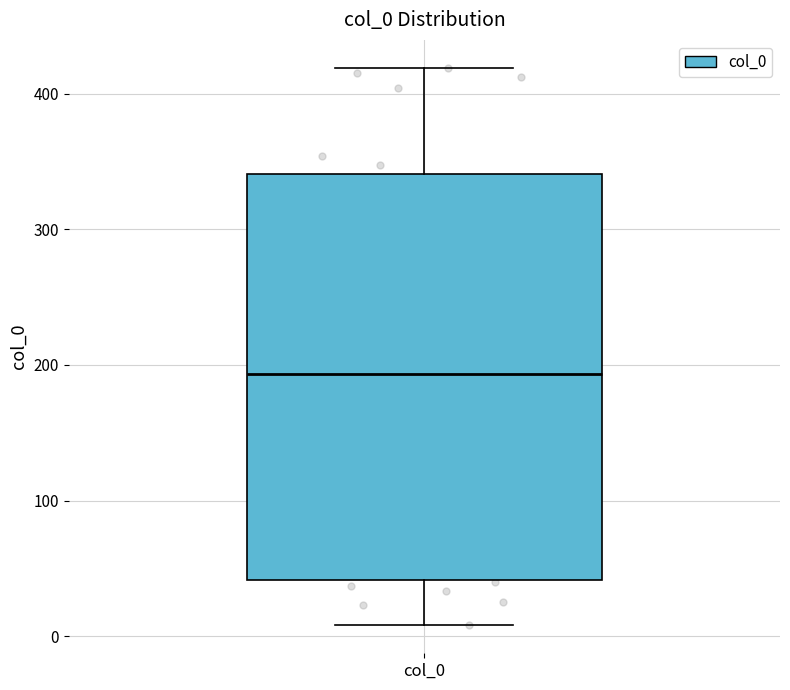

Transcribe this box plot: give where the median line is, the range the box spans, and where the two whiskers end, as read against the y-axis. The values are not printed on the chart, so give them approximately, as read against the axis.

median 190, box 40 to 340, whiskers 10 to 420